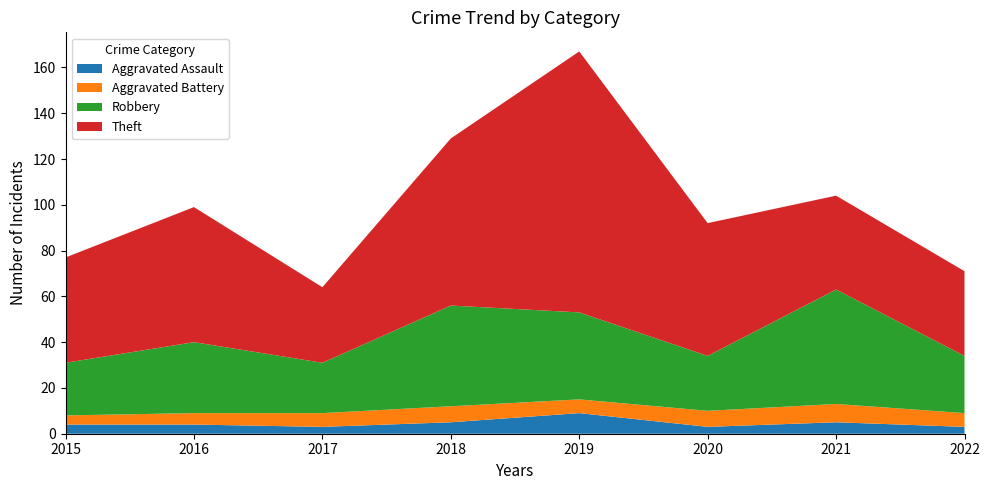

Reading left to right, list all the values displayed in this chart.

Aggravated Assault: 2015=4	2016=4	2017=3	2018=5	2019=9	2020=3	2021=5	2022=3
Aggravated Battery: 2015=4	2016=5	2017=6	2018=7	2019=6	2020=7	2021=8	2022=6
Robbery: 2015=23	2016=31	2017=22	2018=44	2019=38	2020=24	2021=50	2022=25
Theft: 2015=46	2016=59	2017=33	2018=73	2019=114	2020=58	2021=41	2022=37